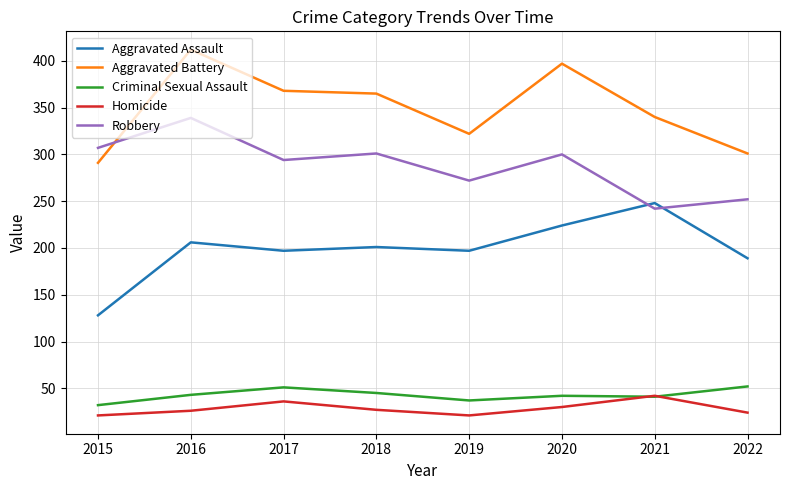

Is it true that Criminal Sexual Assault equals 55 at 2019?

False